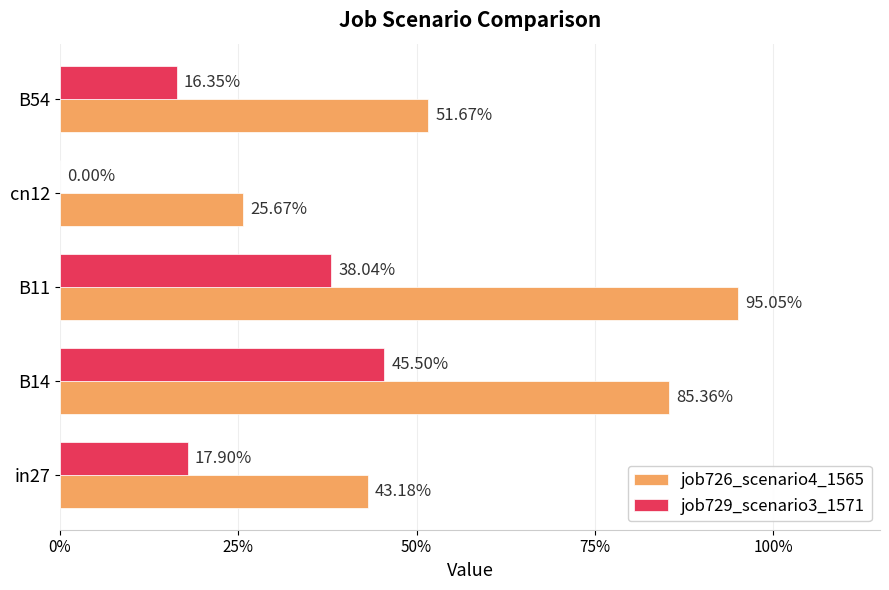

What are all the series names shown in the legend?

job726_scenario4_1565, job729_scenario3_1571